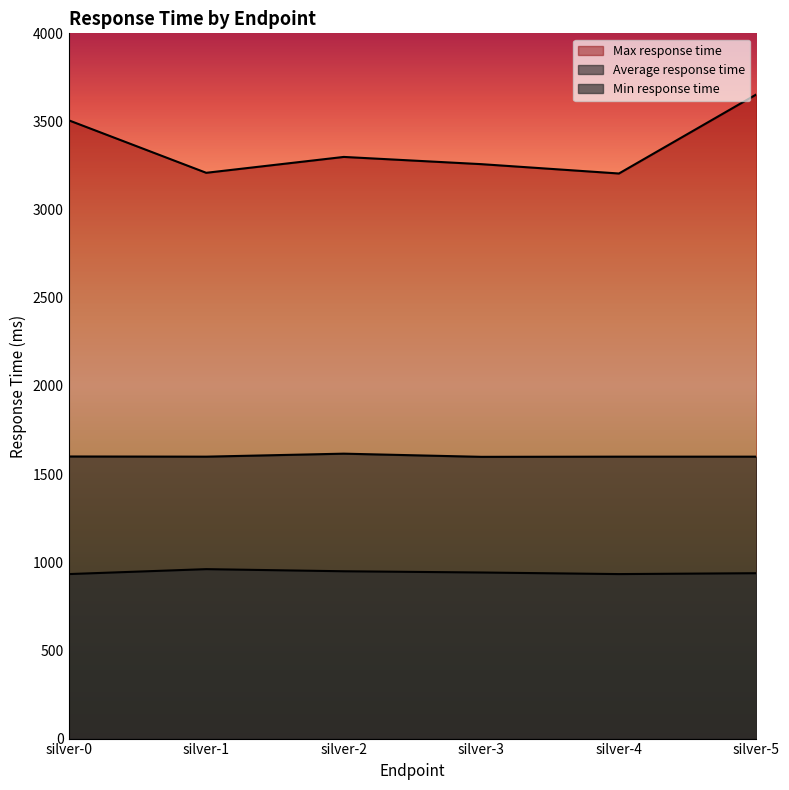

How many categories are shown in the chart?

6